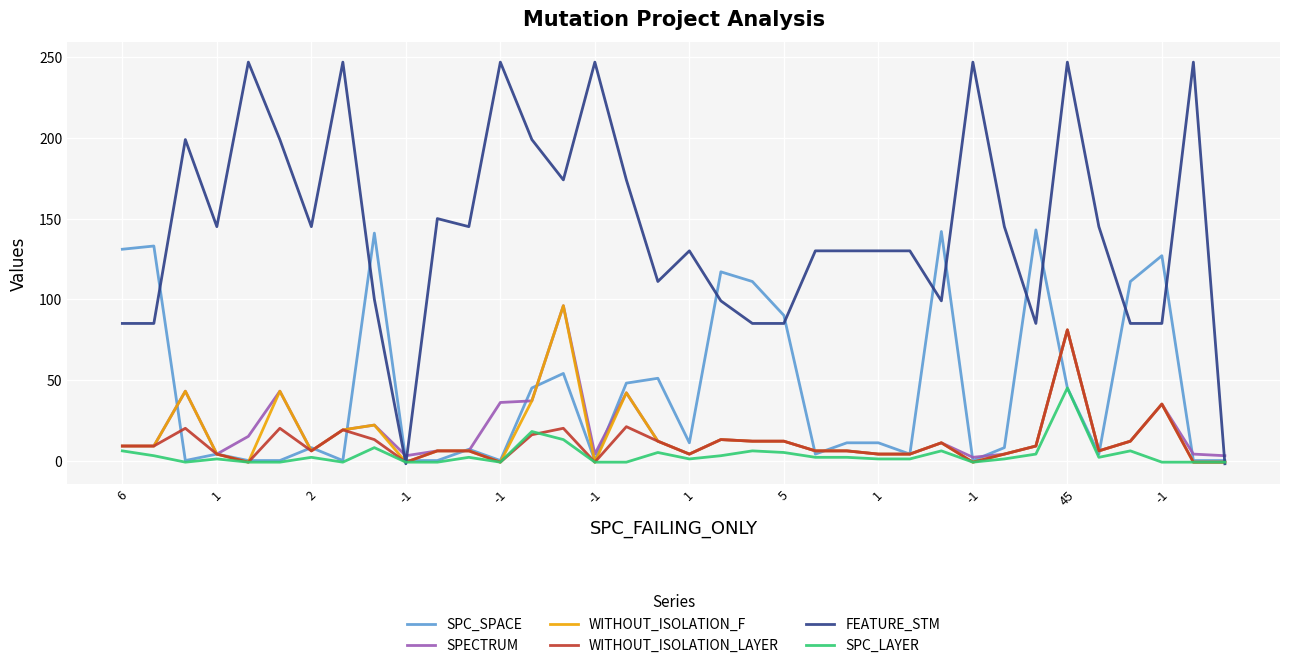

At how many categories does at least one series exceed 161?

12